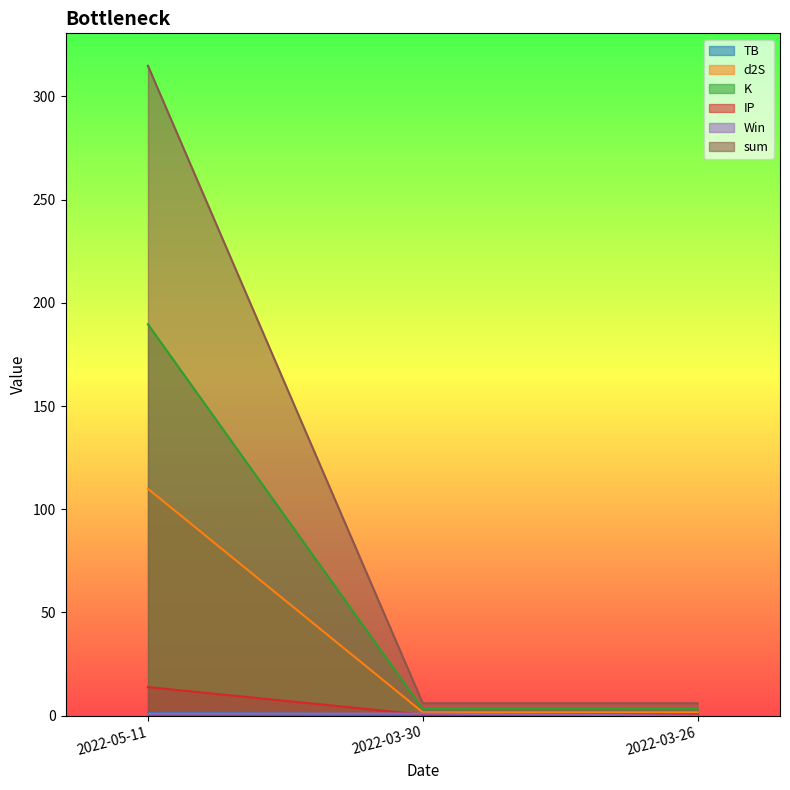

The IP series shows 13.9 at 2022-05-11. True or false?

True